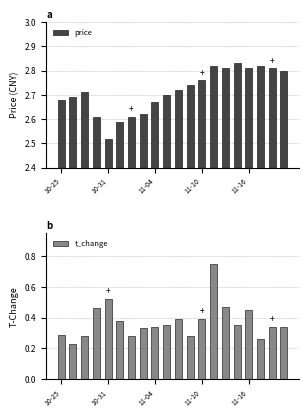

List the series in order of their peak value, highest first.

price, t_change